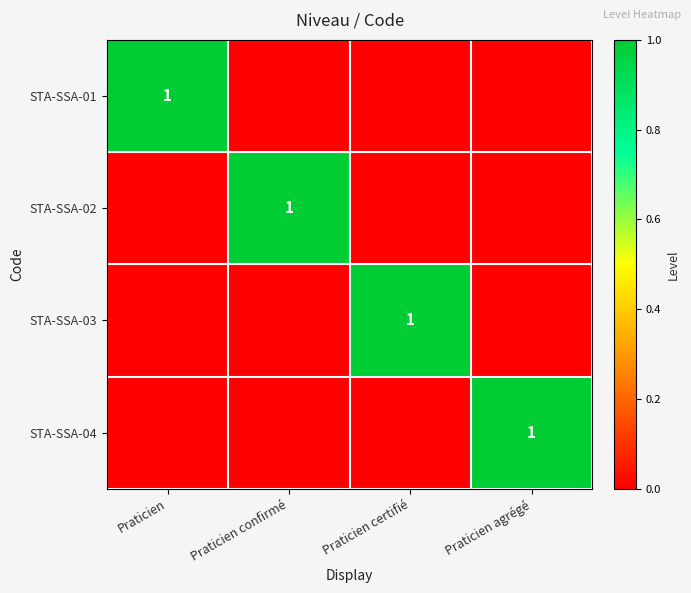

The value of STA-SSA-01 at Praticien is 2. True or false?

False